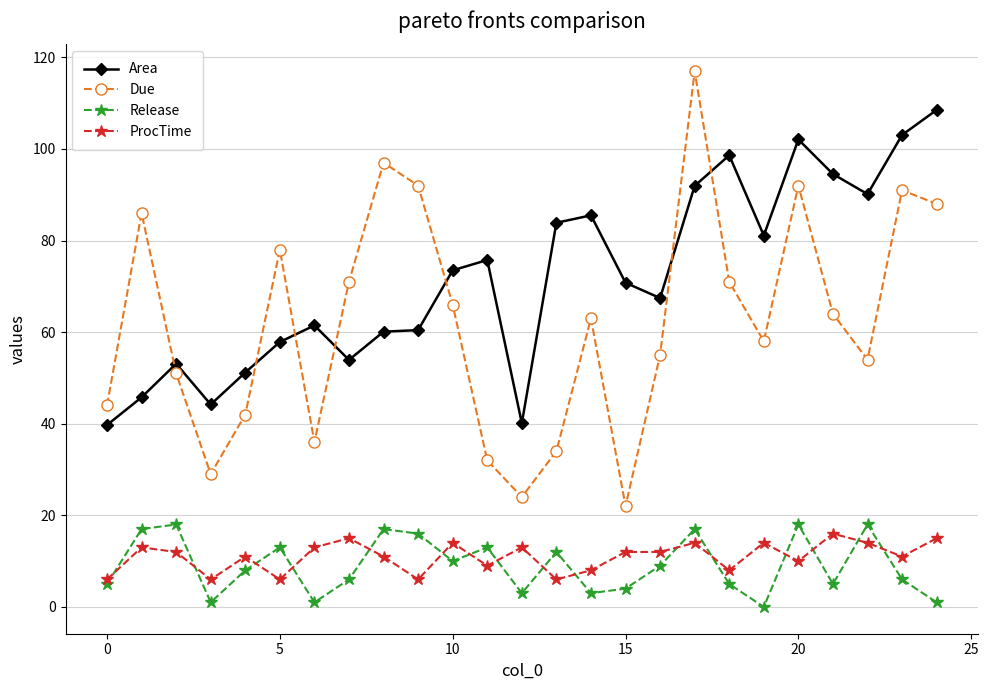

True or false: Due and Release cross at least once.

False